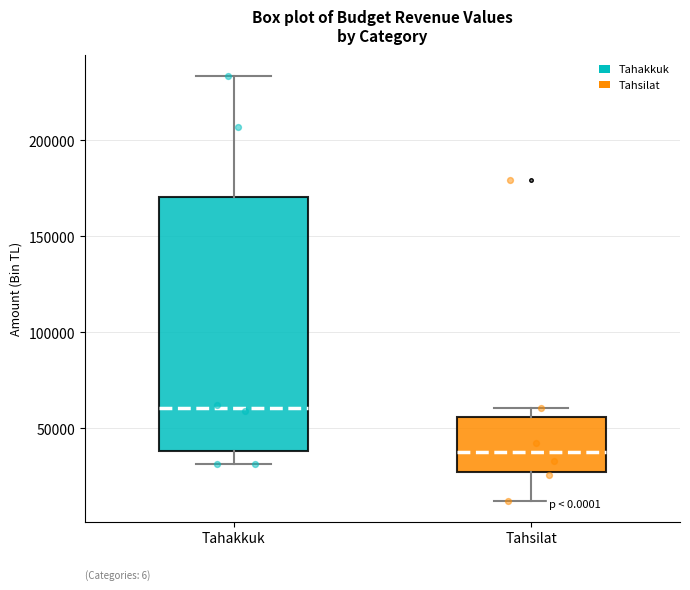

Which box has the lowest median line?

Tahsilat